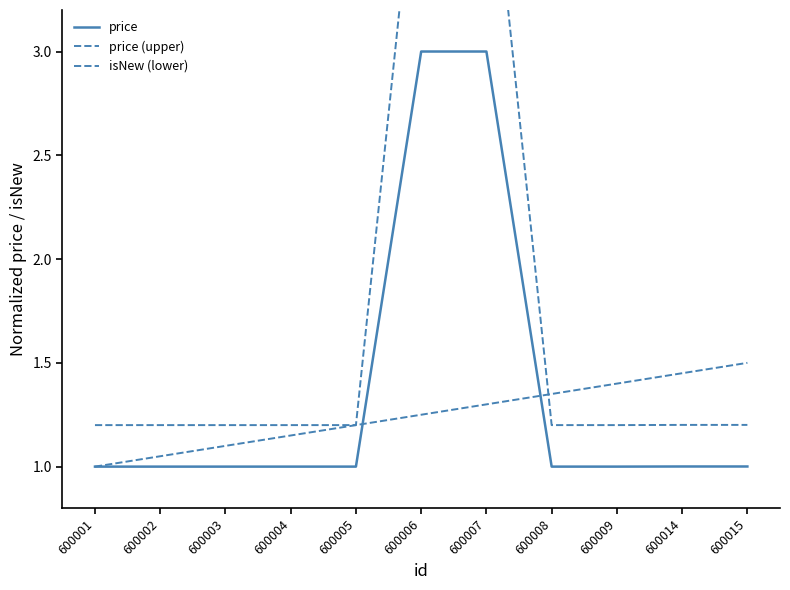

What are all the series names shown in the legend?

price, price (upper), isNew (lower)